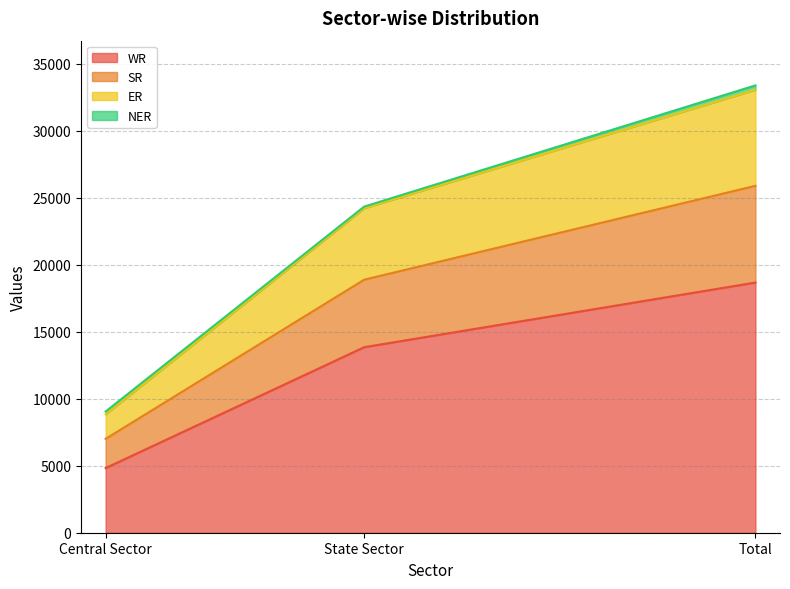

What is the total value across all series at Total?

33374